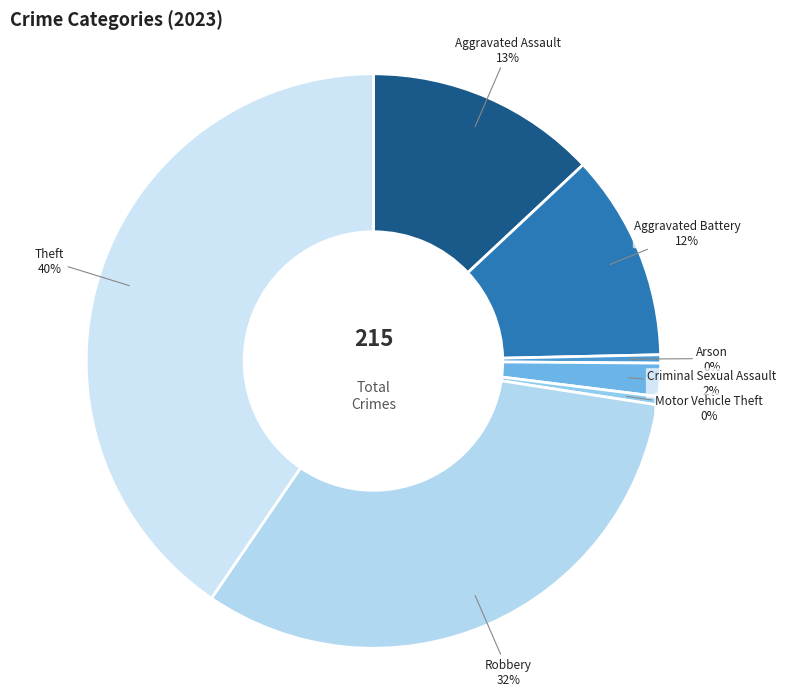

True or false: Aggravated Assault accounts for 25% of the total.

False